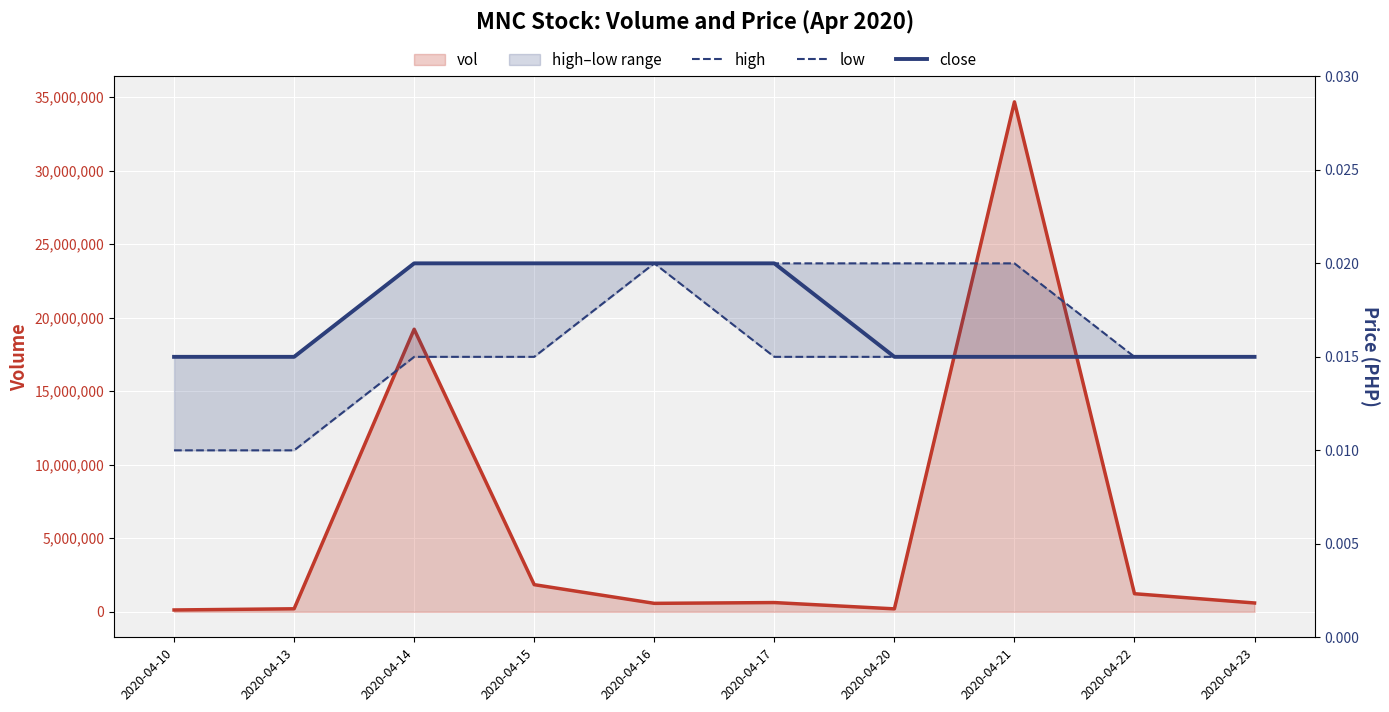

True or false: vol has a value of 628000.0 at 2020-04-17.

True